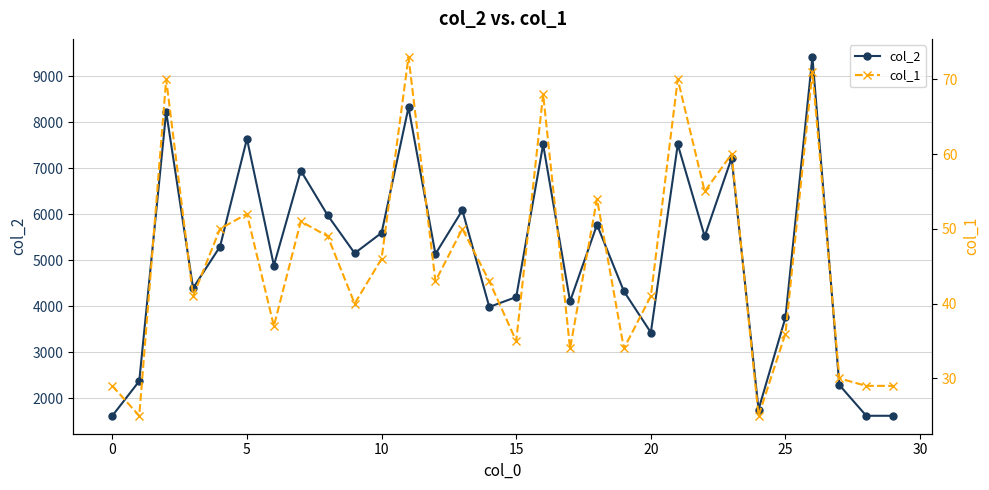

What is the label of the 27th point from the left?

26